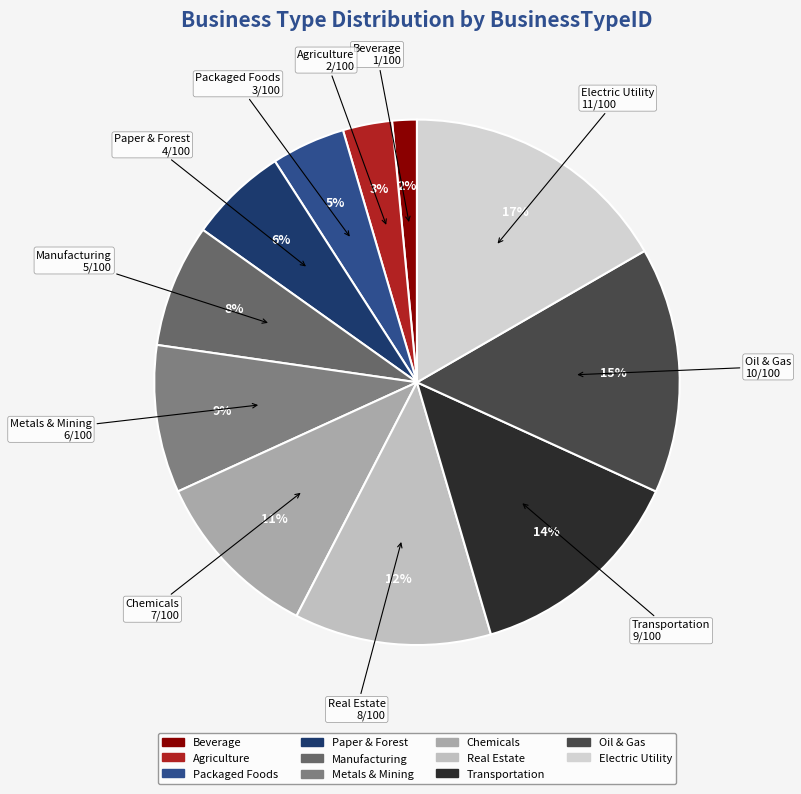

How many slices are in this pie chart?

11